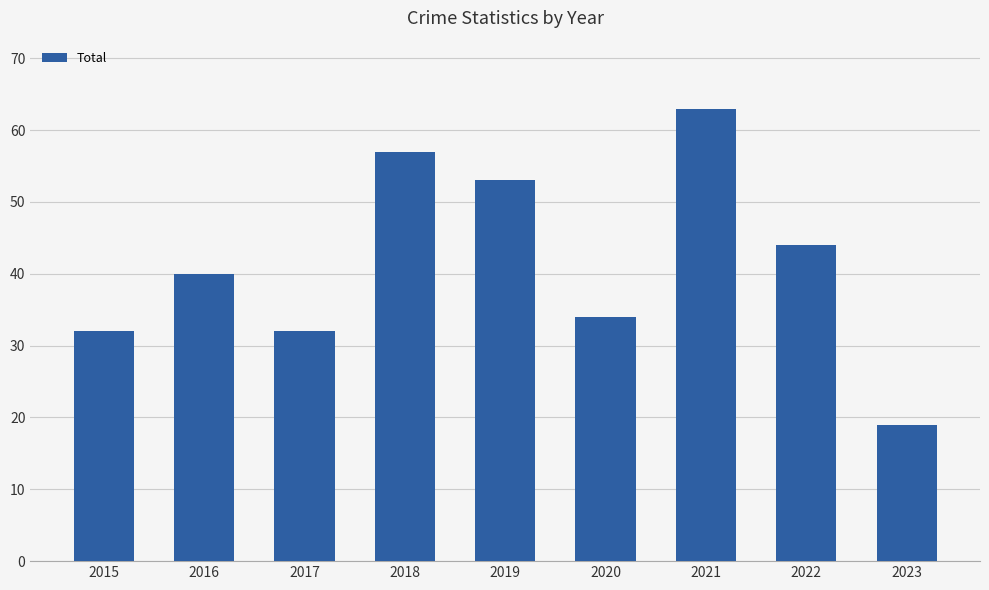

How many categories are shown in the chart?

9